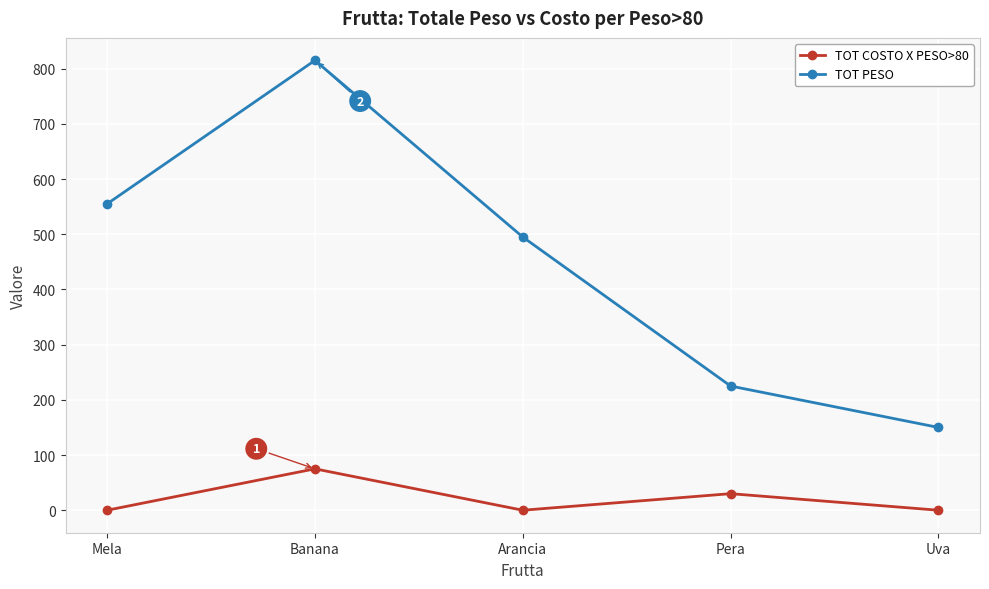

How many values in the TOT PESO series are below 495?

2